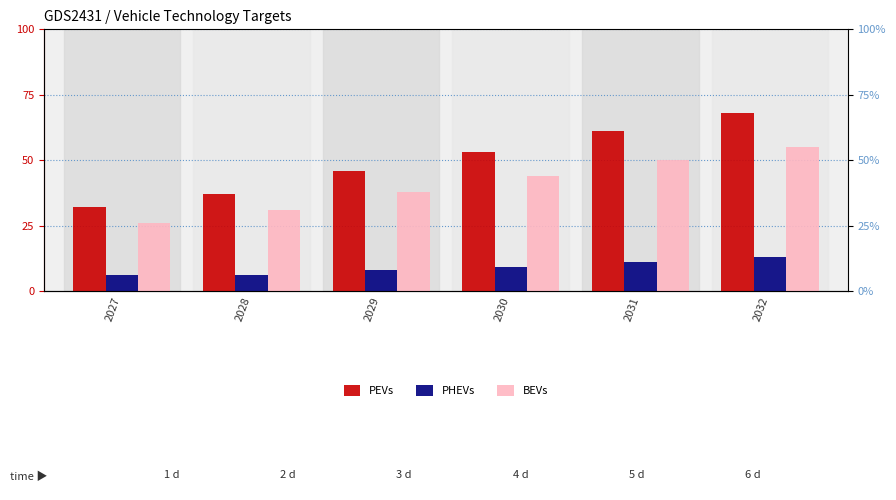

How many distinct data groups are displayed?

3